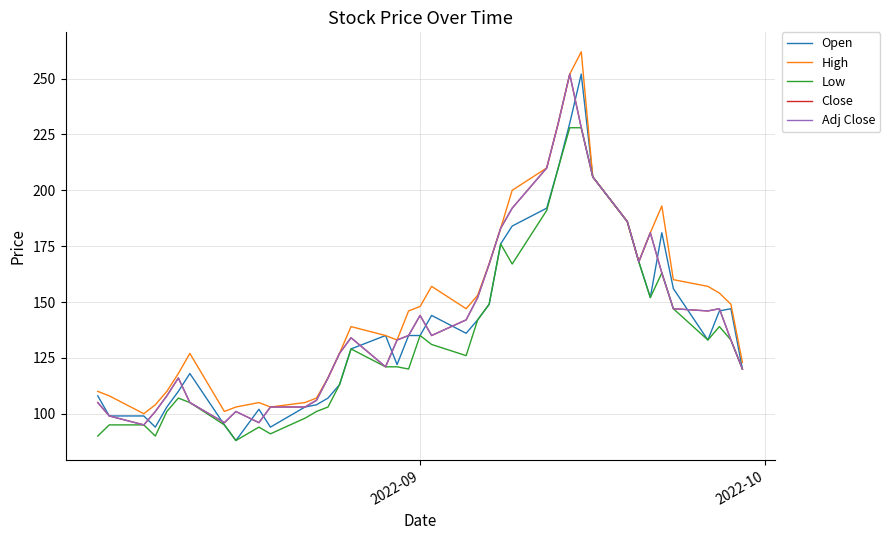

Is this an area chart (filled region under the line)?

No